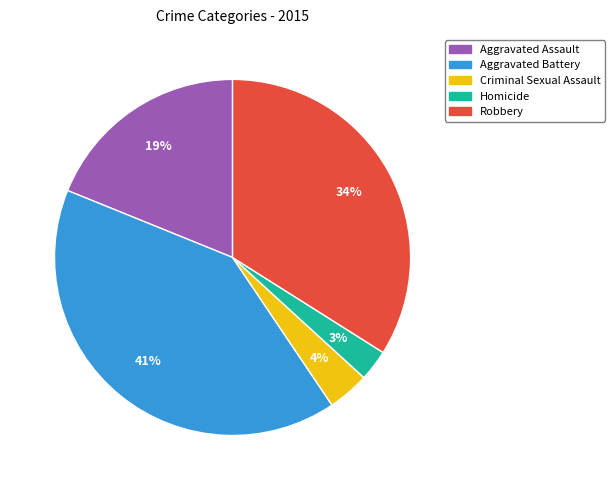

Which has a higher value, Criminal Sexual Assault or Robbery?

Robbery